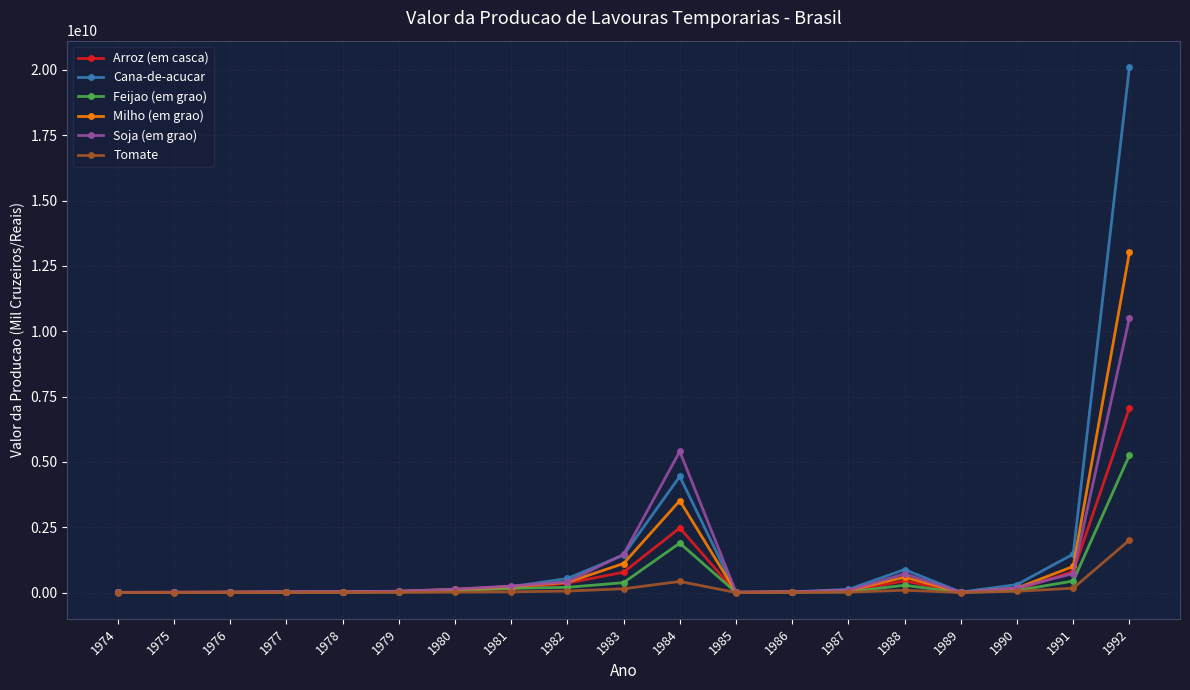

How many values in the Milho (em grao) series are below 74903331?

9